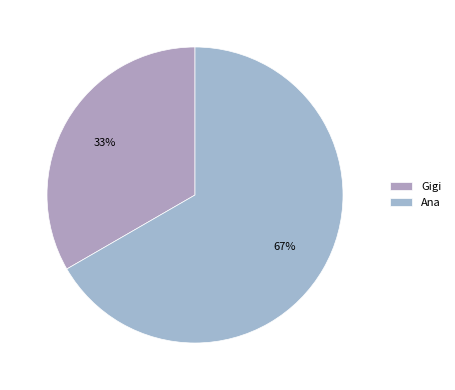

Does Ana account for over 50% of the chart?

Yes